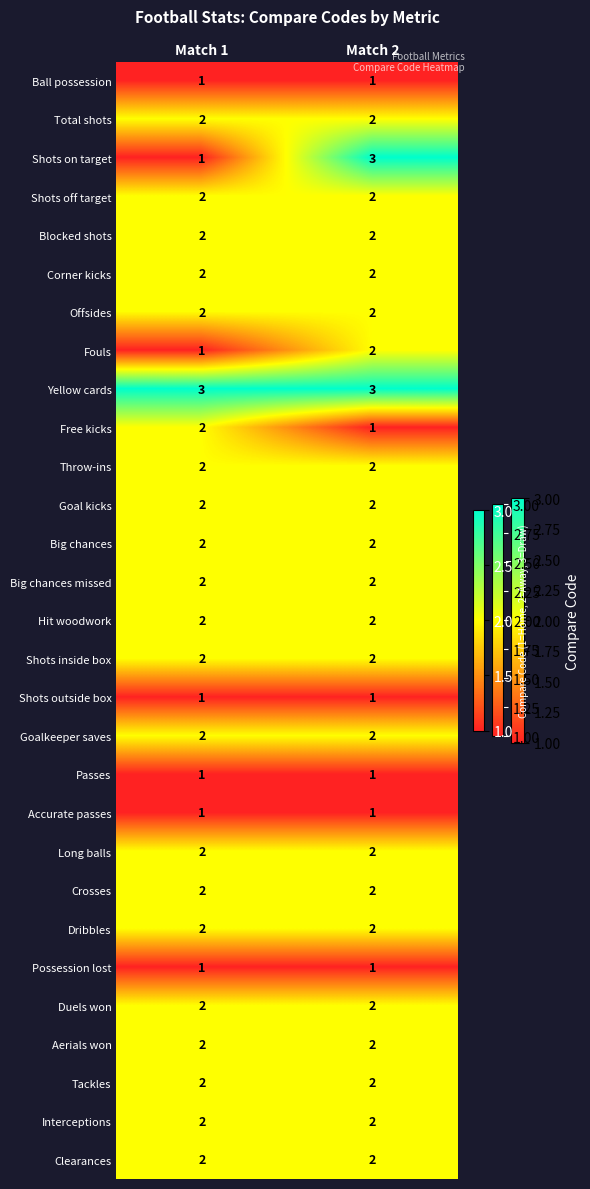

What is the maximum value shown in the chart?

3